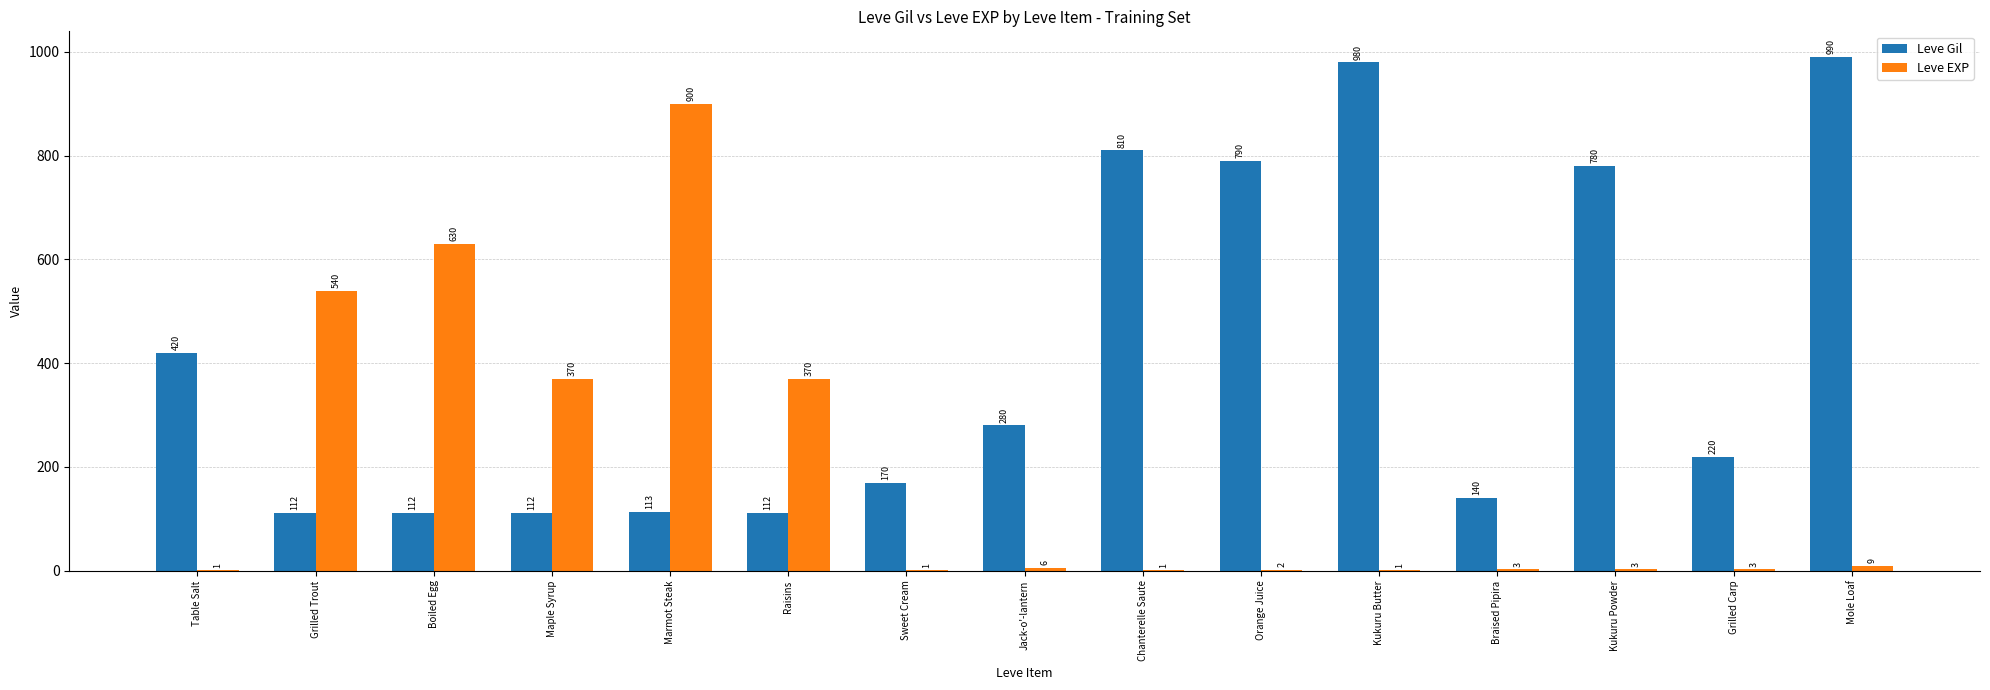

How many groups of bars are there?

15